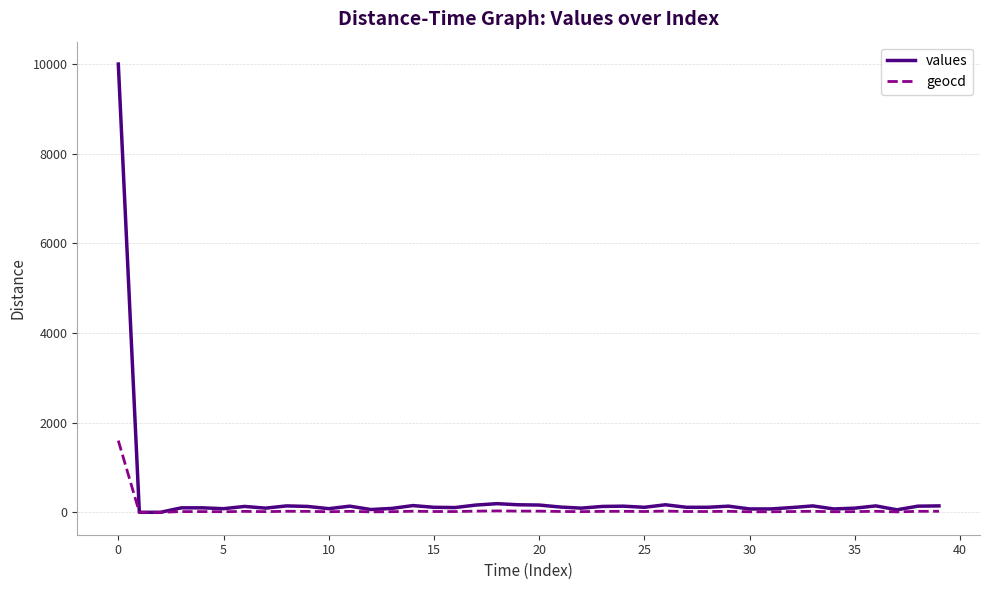

What are all the series names shown in the legend?

values, geocd